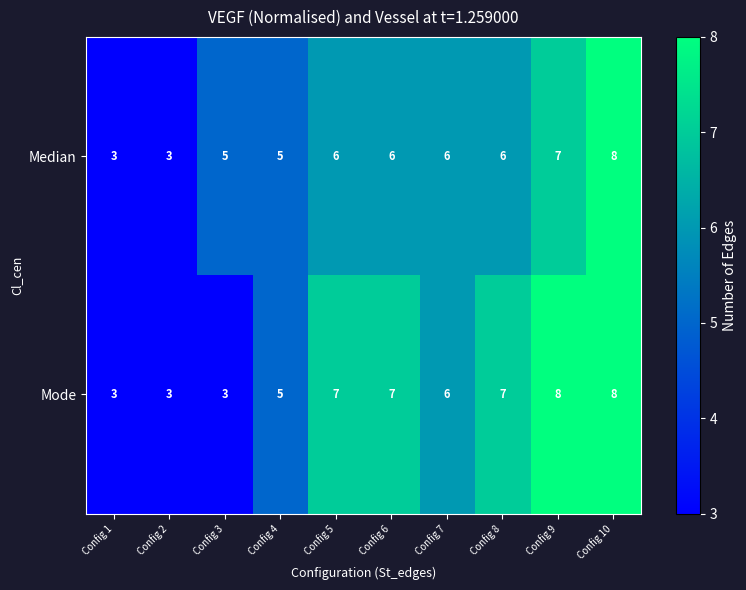

What is the difference between the second highest and minimum values in the Mode series?

5